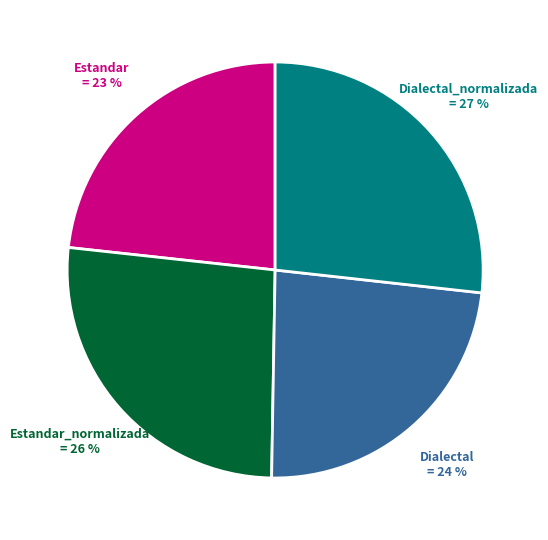

Does any single category account for the majority?

No